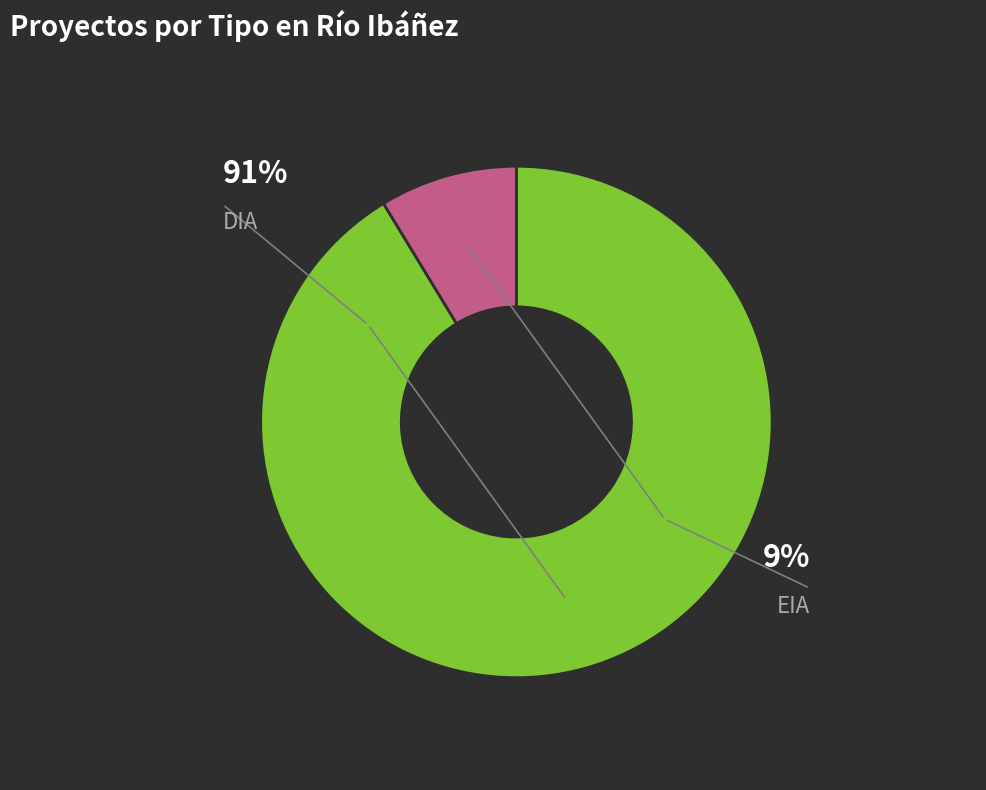

Rank the categories by value from highest to lowest.

DIA, EIA